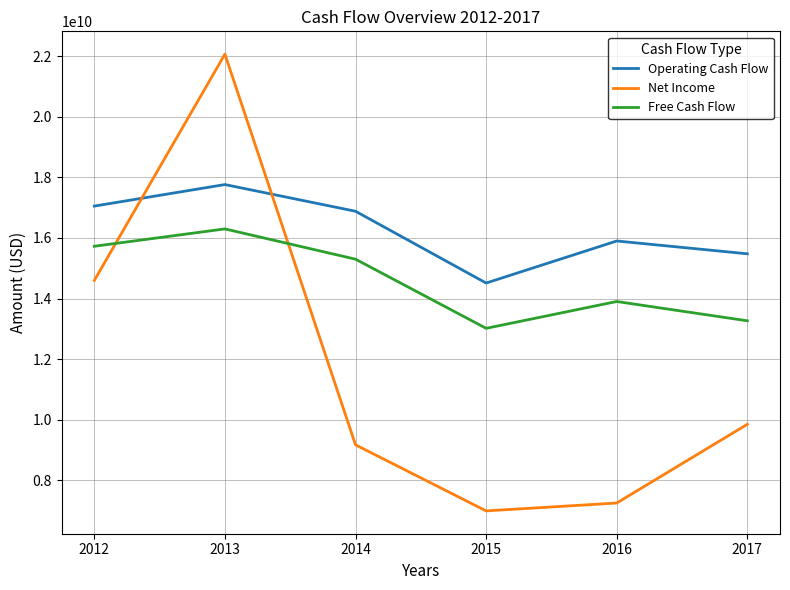

What is the average value of the Free Cash Flow series?

14585000000